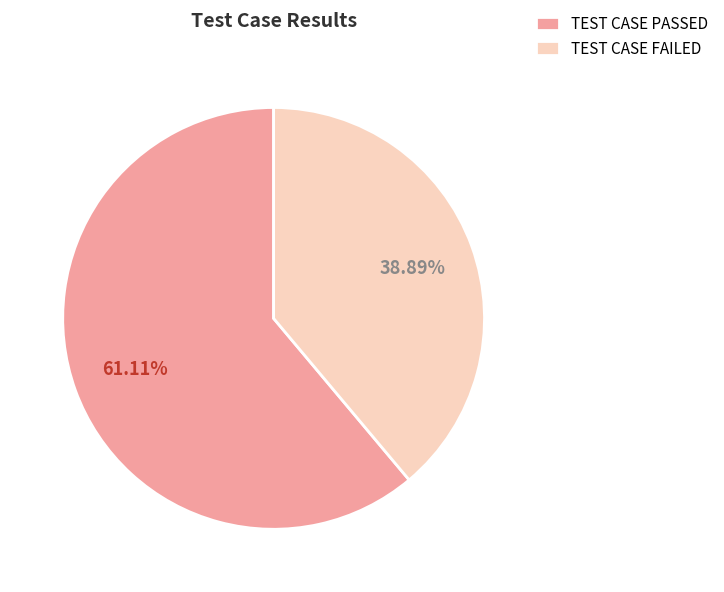

To the nearest percent, what is the average slice percentage?

50%